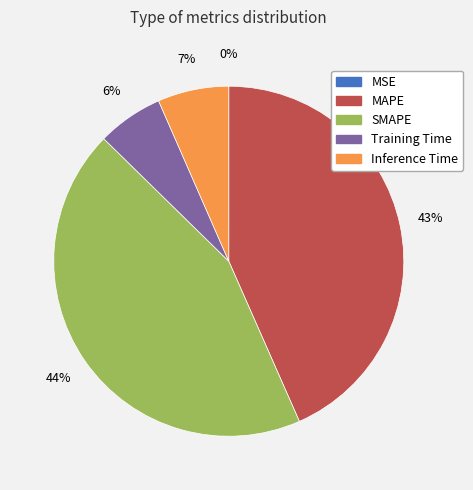

Which category has the biggest portion of the pie?

SMAPE